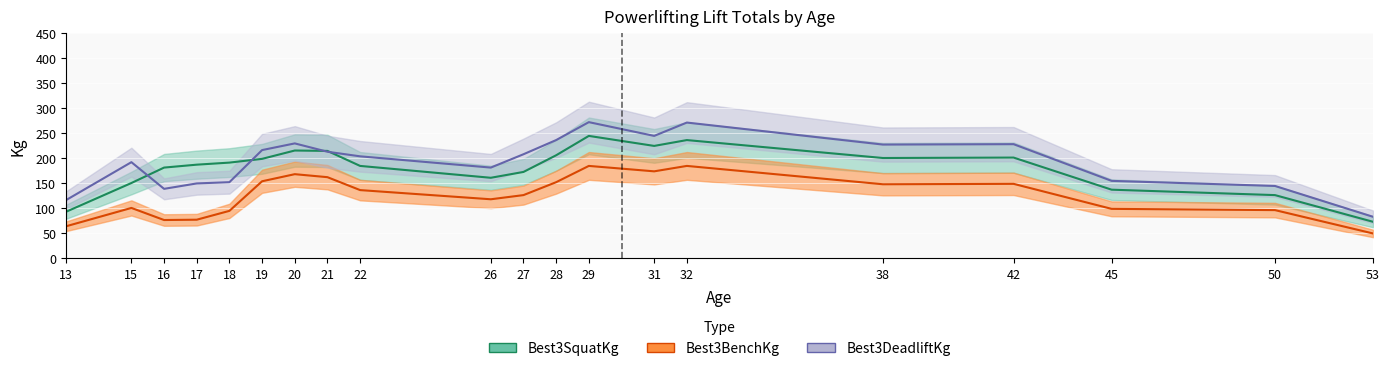

How many lines are shown in the chart?

3